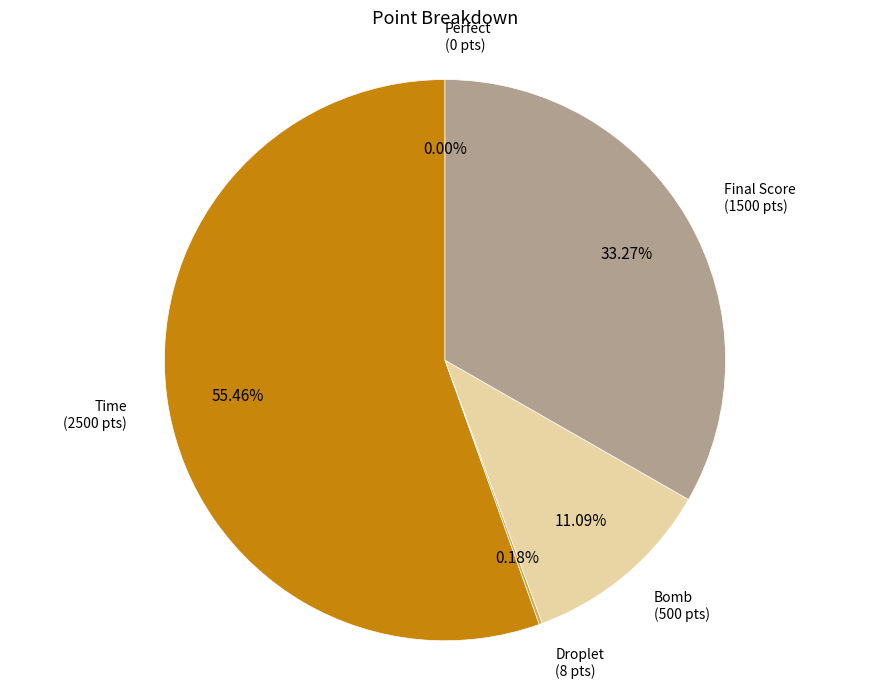

How many segments does this pie chart have?

5